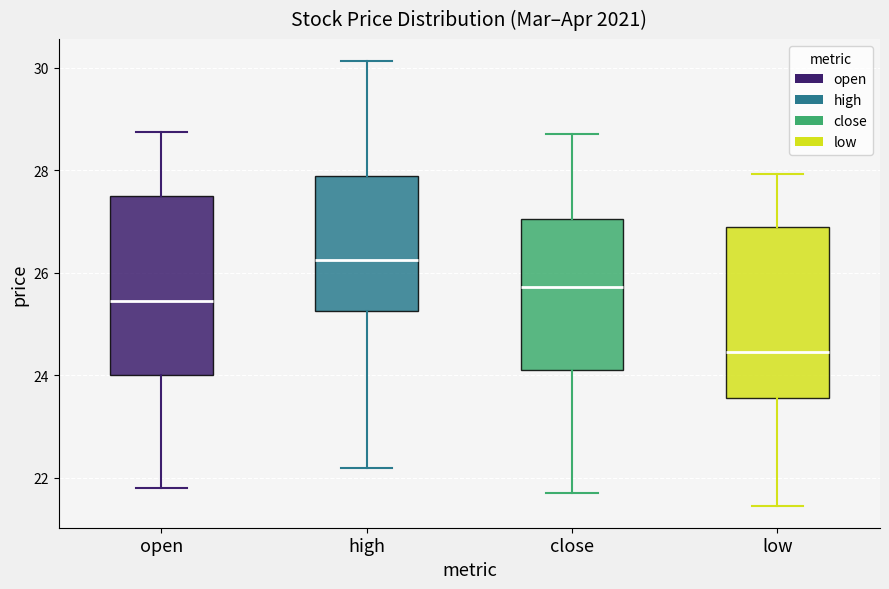

Reading left to right, transcribe this box plot: for each box, give where its median line is, the range the box spans, and where its two whiskers end, as read against the y-axis. The values are not printed on the chart, so give them approximately, as read against the axis.

open: median 25.4, box 24.0 to 27.6, whiskers 21.8 to 28.8
high: median 26.2, box 25.2 to 27.8, whiskers 22.2 to 30.2
close: median 25.8, box 24.2 to 27.0, whiskers 21.8 to 28.8
low: median 24.4, box 23.6 to 26.8, whiskers 21.4 to 28.0